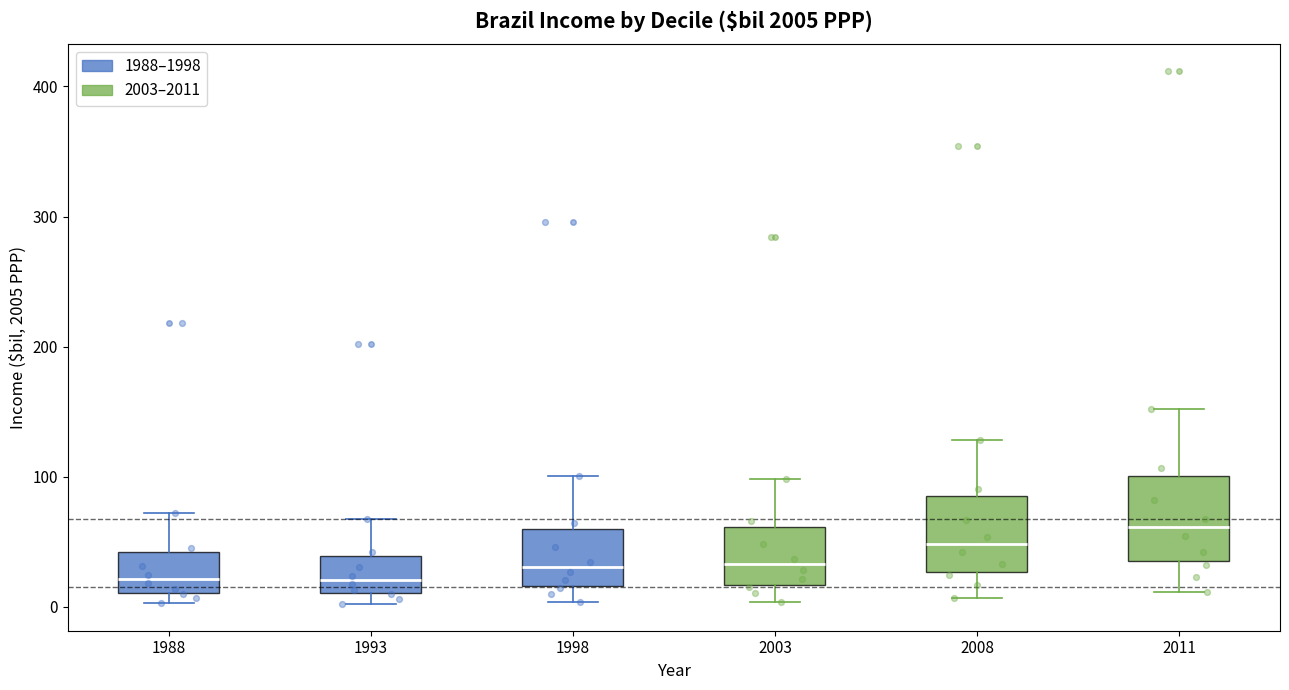

Reading left to right, read every box against the y-axis: the position of its median line, the range the box covers, and the ends of its whiskers. The values are not printed on the chart, so give them approximately, as read against the axis.

1988: median 20, box 10 to 40, whiskers 0 to 70
1993: median 20, box 10 to 40, whiskers 0 to 70
1998: median 30, box 20 to 60, whiskers 0 to 100
2003: median 30, box 20 to 60, whiskers 0 to 100
2008: median 50, box 30 to 80, whiskers 10 to 130
2011: median 60, box 40 to 100, whiskers 10 to 150